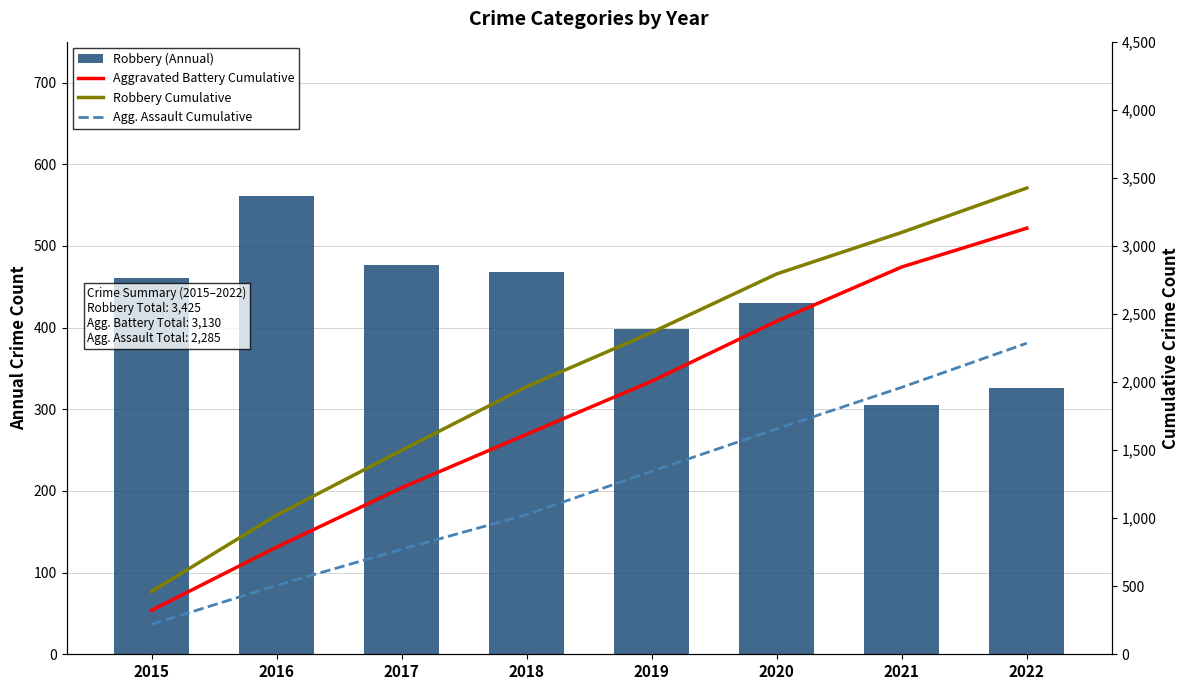

Rank the series by their average value, from highest to lowest.

Robbery Cumulative, Aggravated Battery Cumulative, Agg. Assault Cumulative, Robbery (Annual)